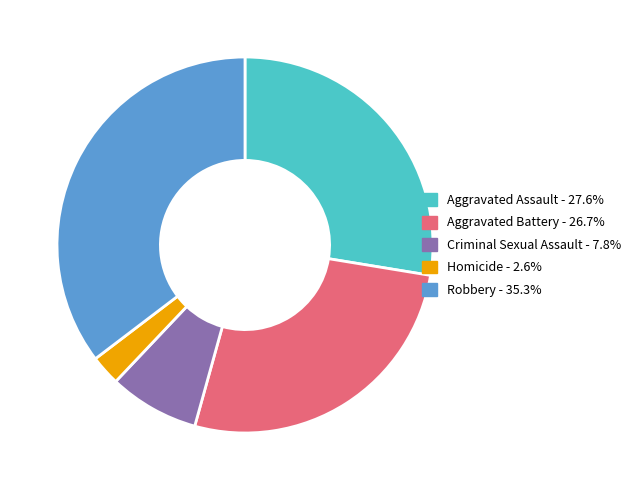

Is there any slice that represents more than half of the pie?

No